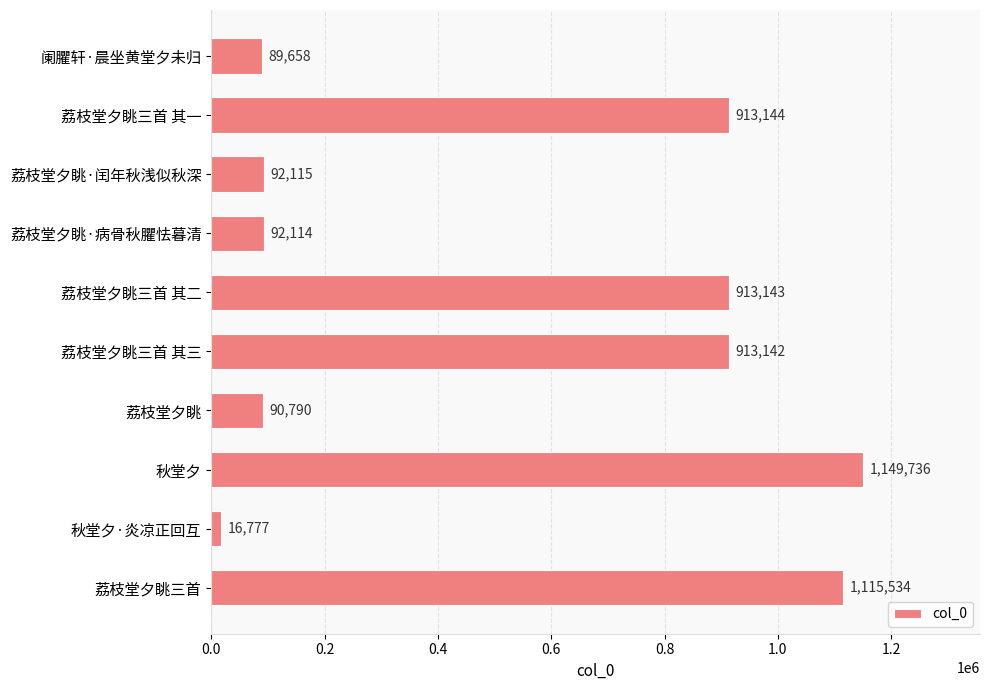

How many bars are there in total?

10